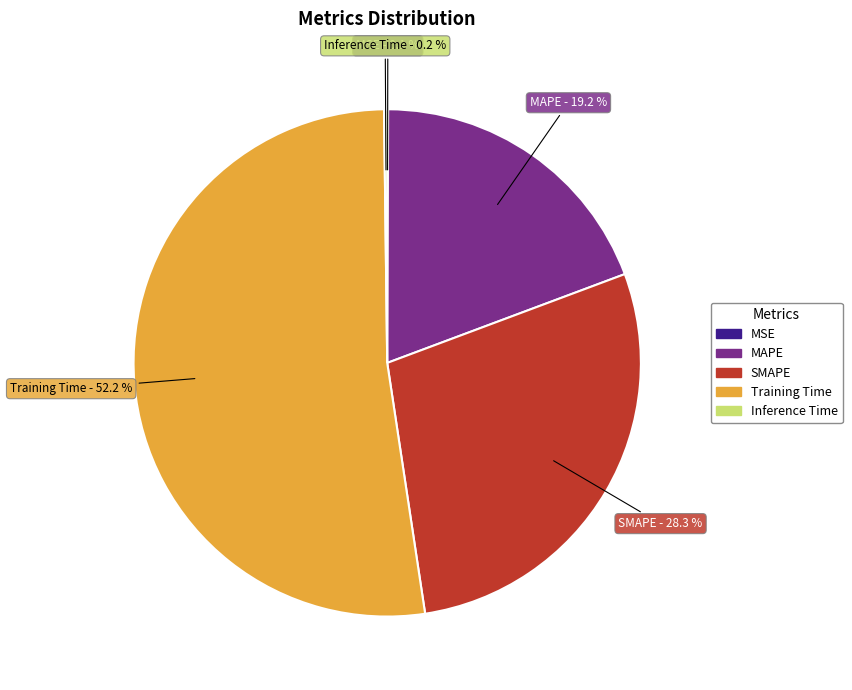

What is the largest slice in the pie chart?

Training Time